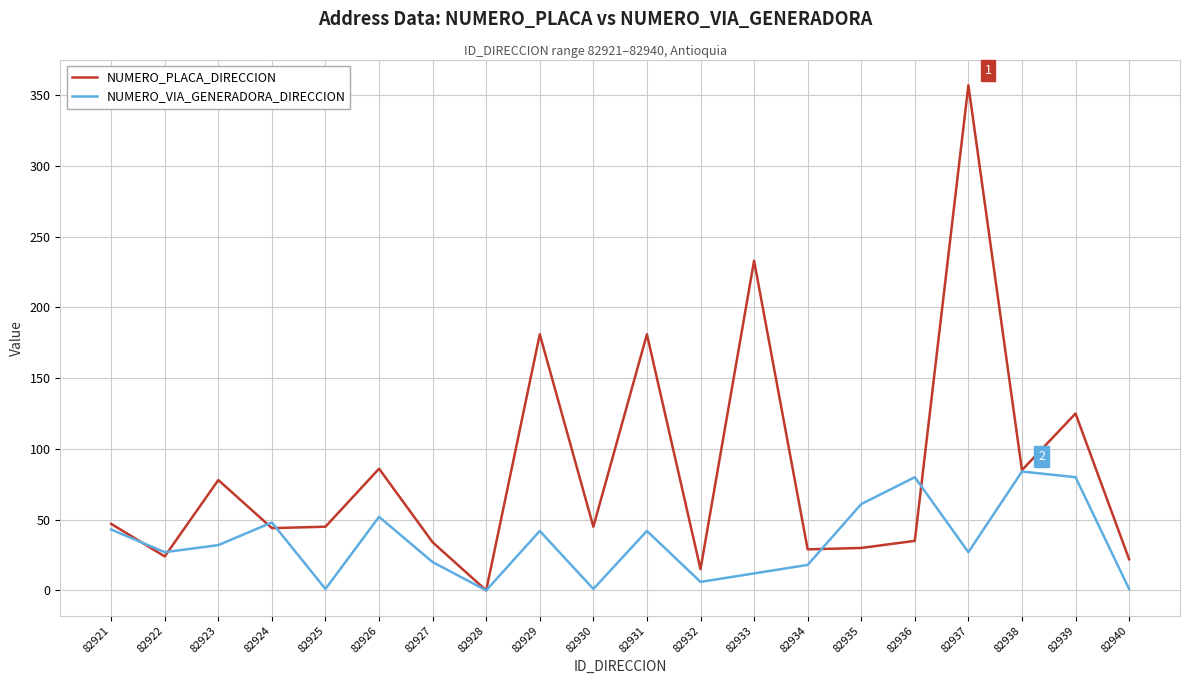

The value of NUMERO_PLACA_DIRECCION at 82925 is 45. True or false?

True